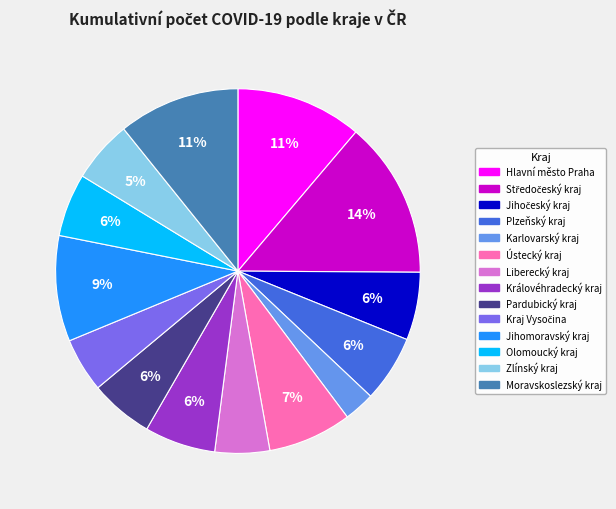

Do Hlavní město Praha and Zlínský kraj together represent more than half of the pie?

No